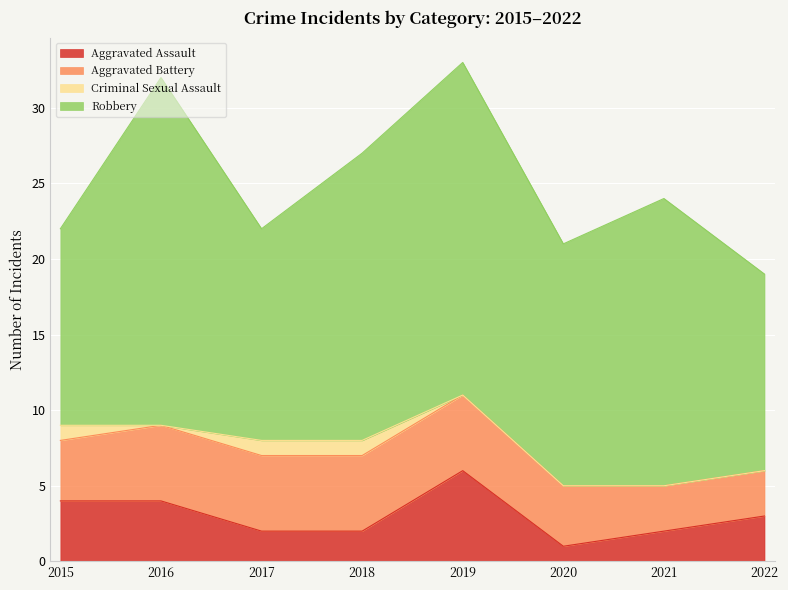

Which category has the lowest value in the Aggravated Assault series?

2020